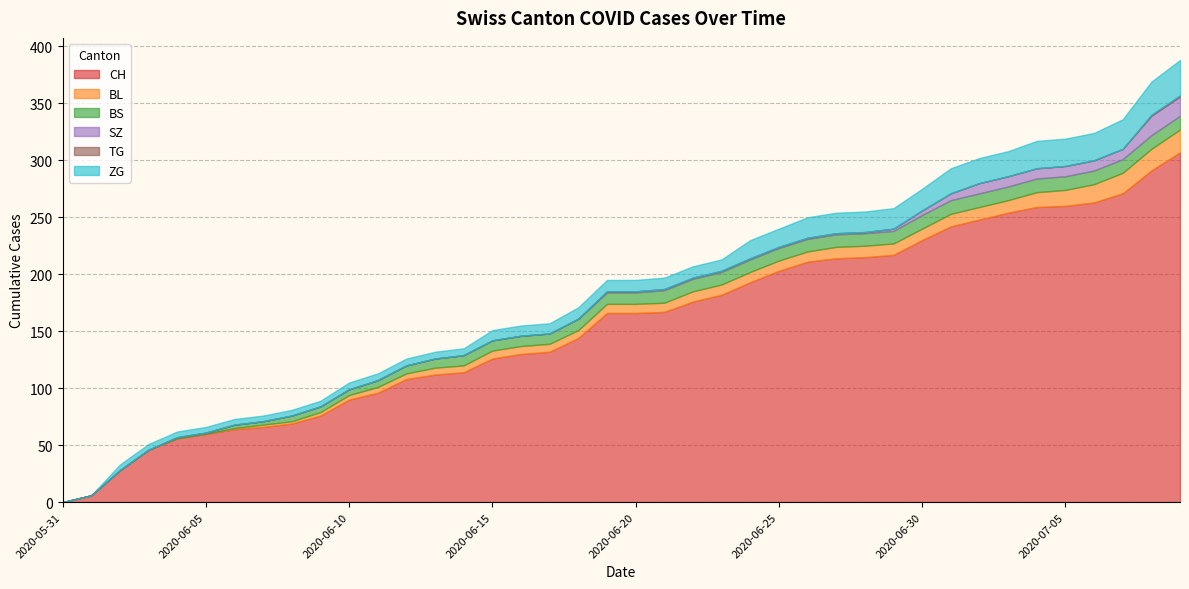

What is the difference between the maximum and minimum values in the CH series?

307